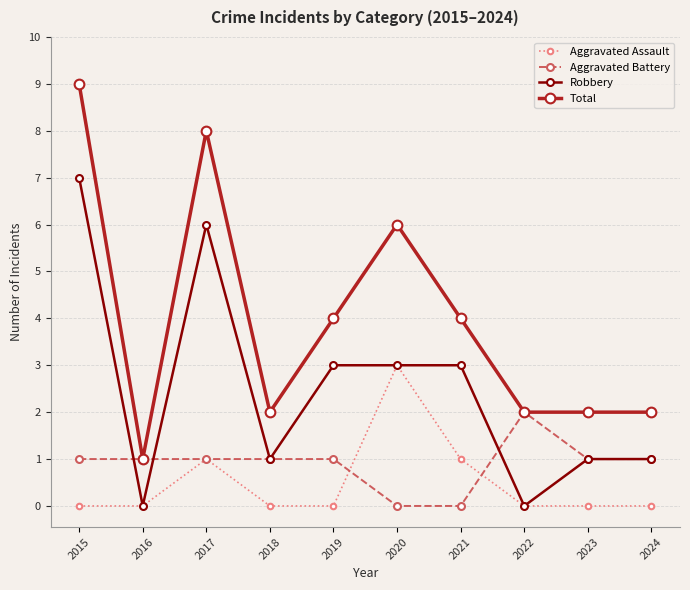

What is the difference between the second highest and second lowest values in the Aggravated Assault series?

1